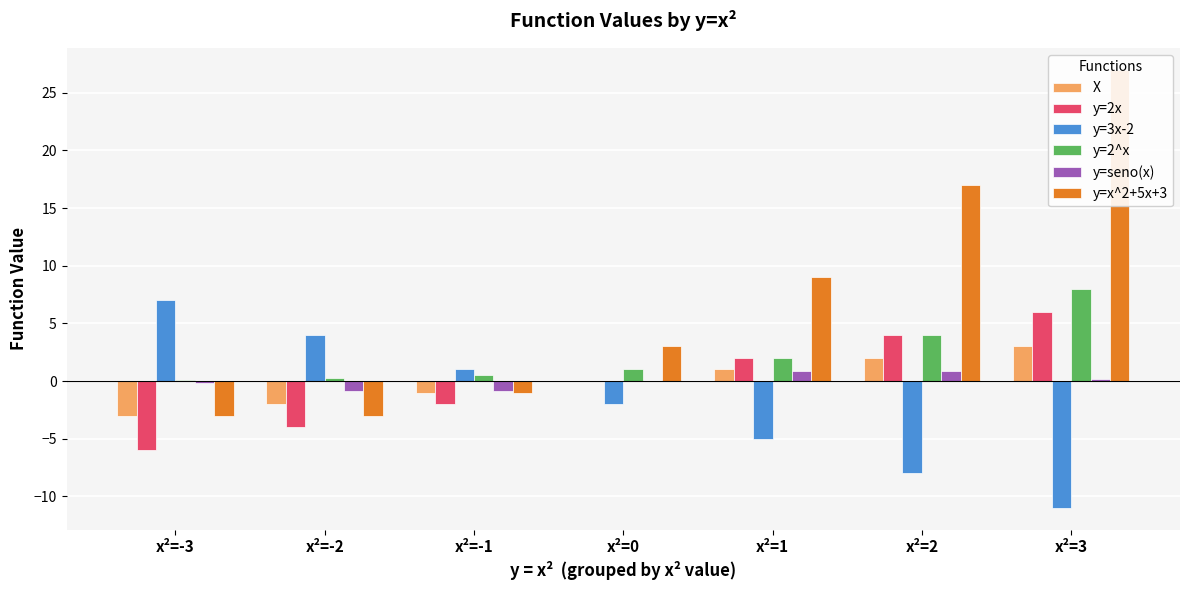

The y=3x-2 series shows -5.0 at x²=1. True or false?

True